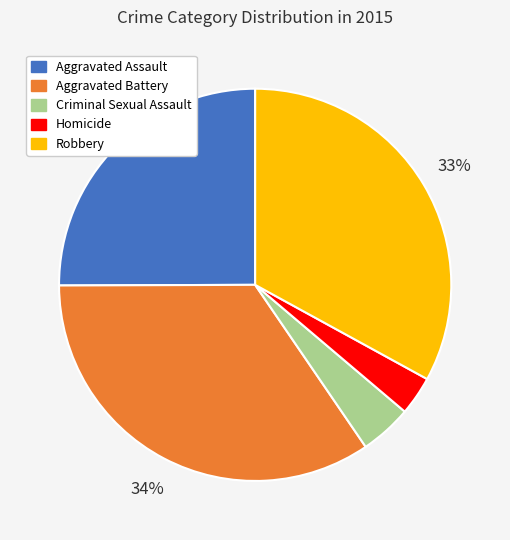

To the nearest percent, what is the difference between the largest and smallest slice percentages?

31%